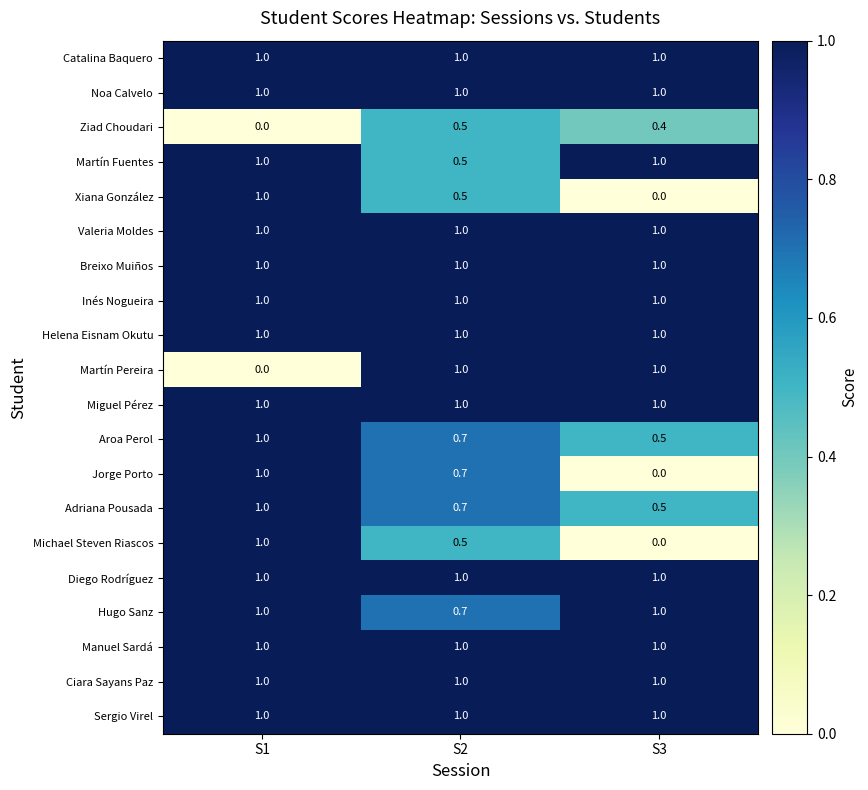

Between S1 and S2, which series saw the biggest shift?

Martín Pereira